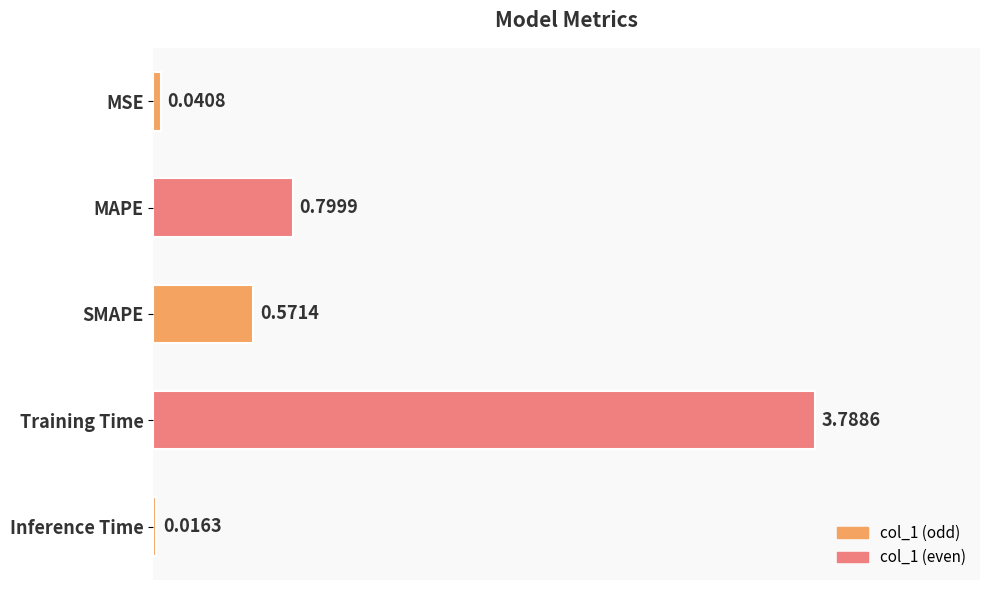

What is the difference between the maximum and minimum values?

3.8